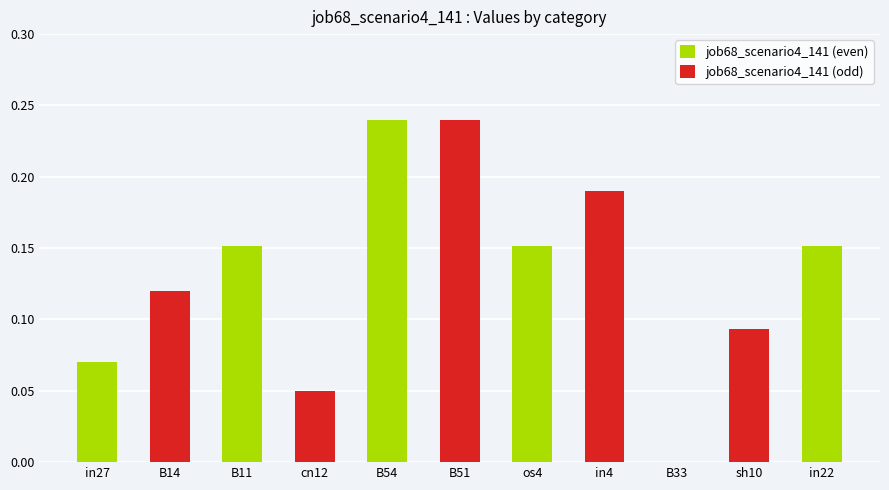

List the labels in order of value, largest first.

B54, B51, in4, B11, os4, in22, B14, sh10, in27, cn12, B33